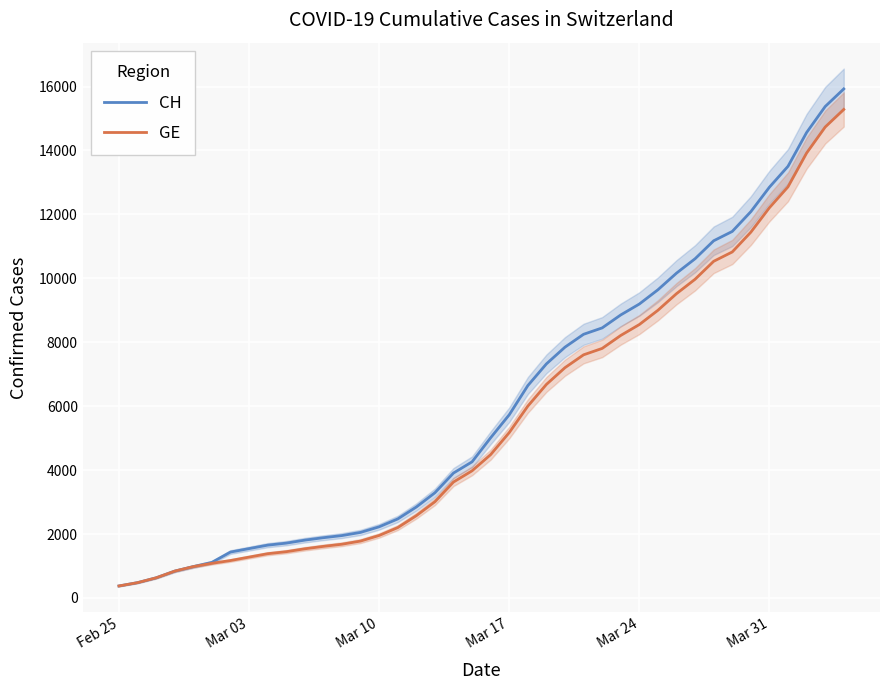

List the series in order of their peak value, lowest first.

GE, CH